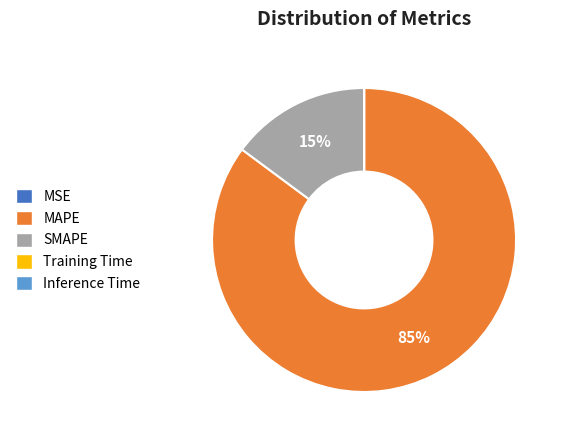

Which slice is the largest?

MAPE